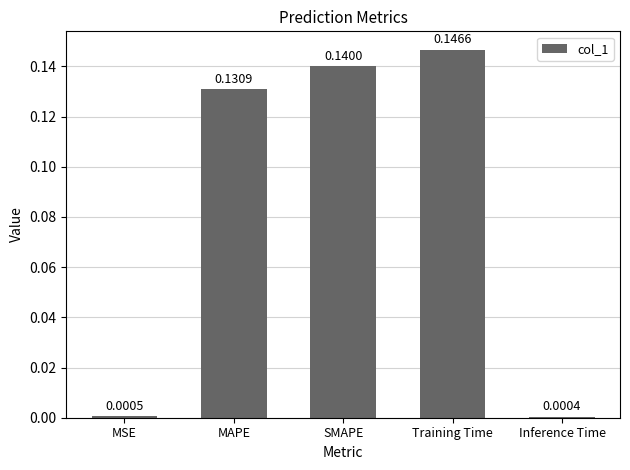

Where is the data nearest to the value 0?

Inference Time